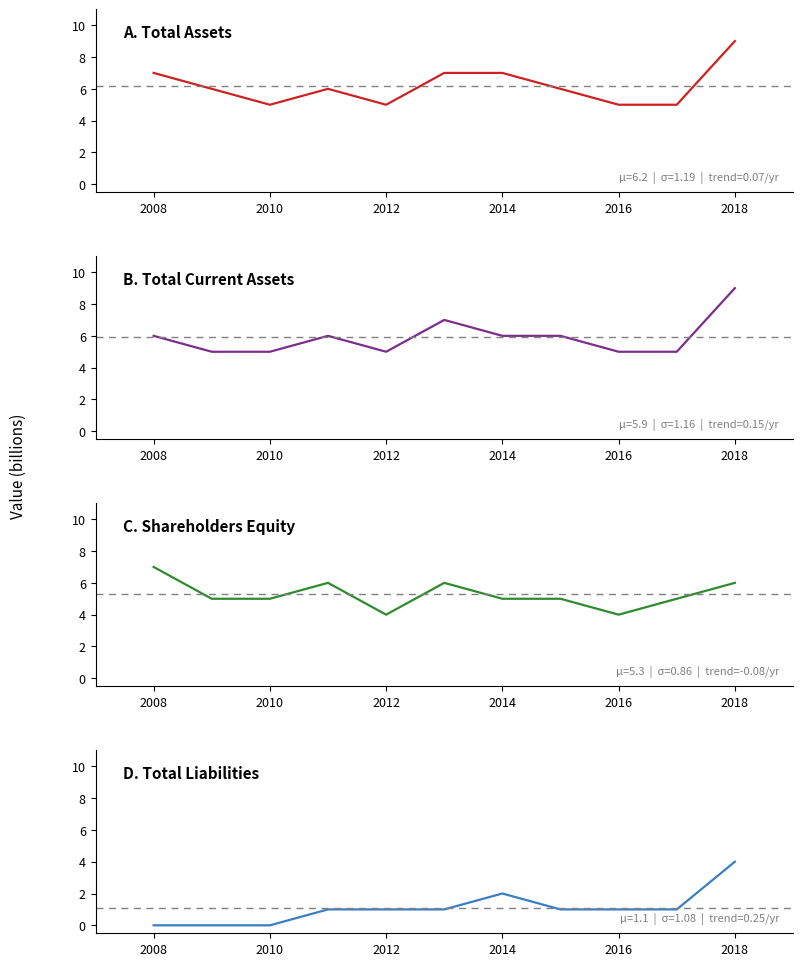

Is the value of Total Liabilities at 10 greater than the value of Shareholders Equity at 2014?

No